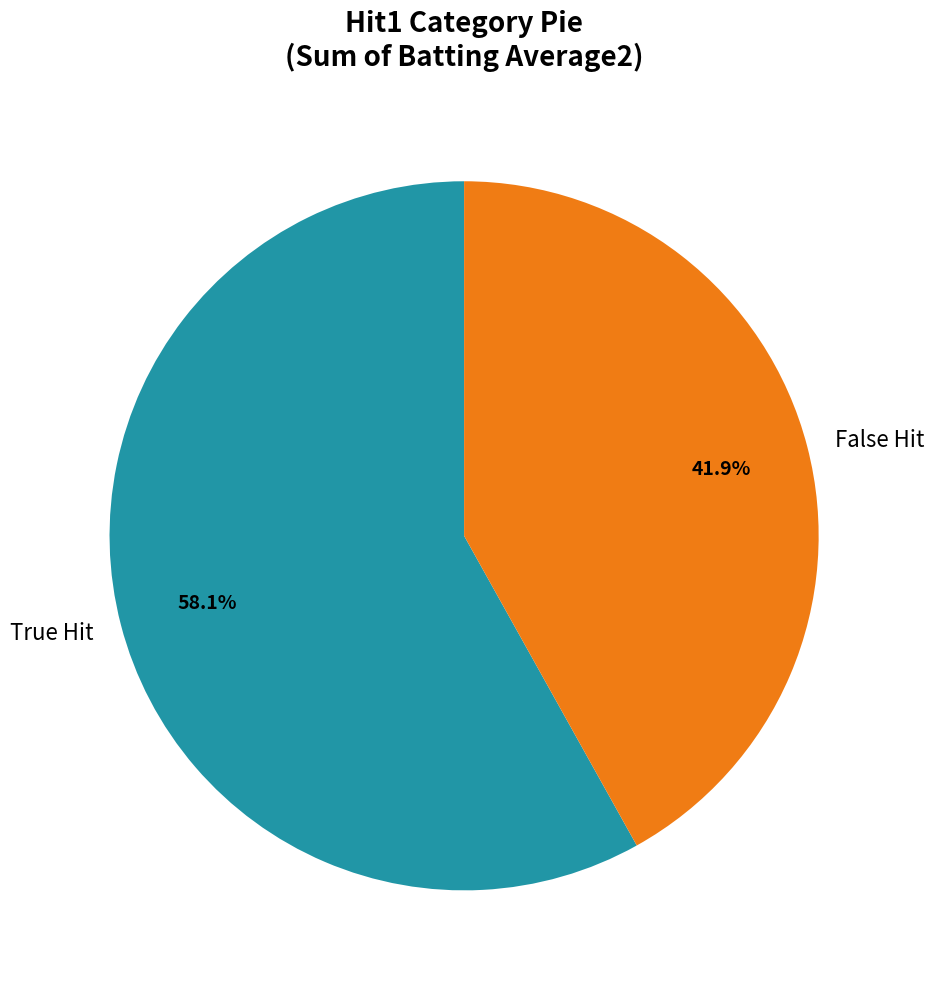

Which category accounts for the majority?

True Hit